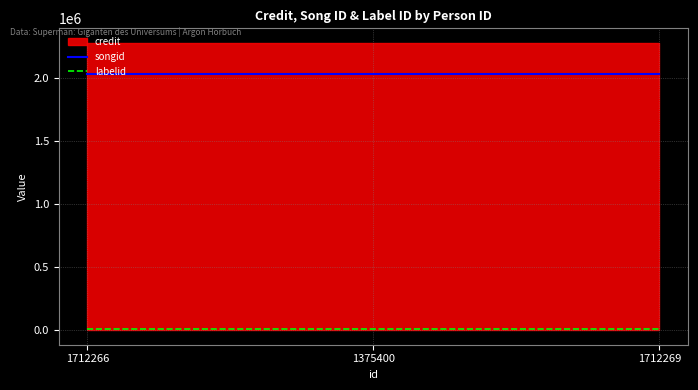

What is the sum of the labelid values at 1712269 and 1375400?

17734